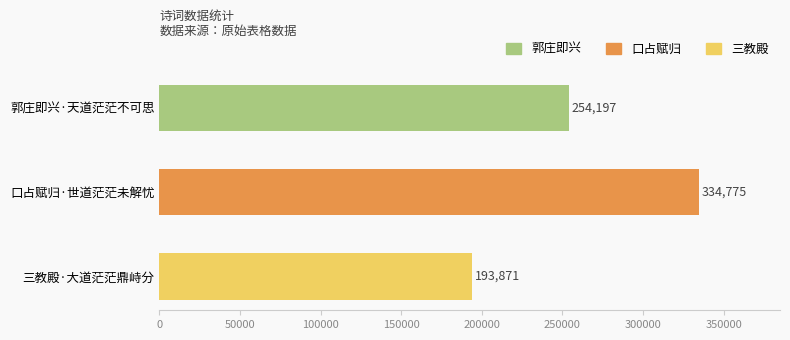

True or false: the data shows 147495 at 郭庄即兴·天道茫茫不可思.

False